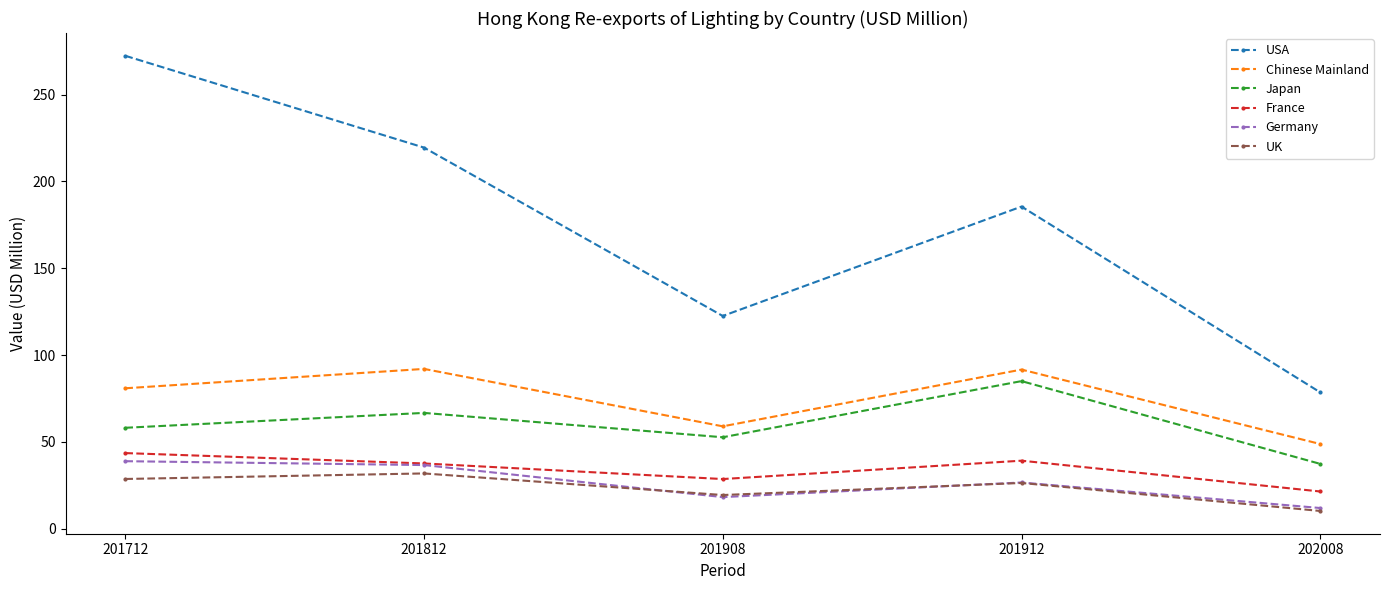

True or false: Japan and Chinese Mainland cross at least once.

False